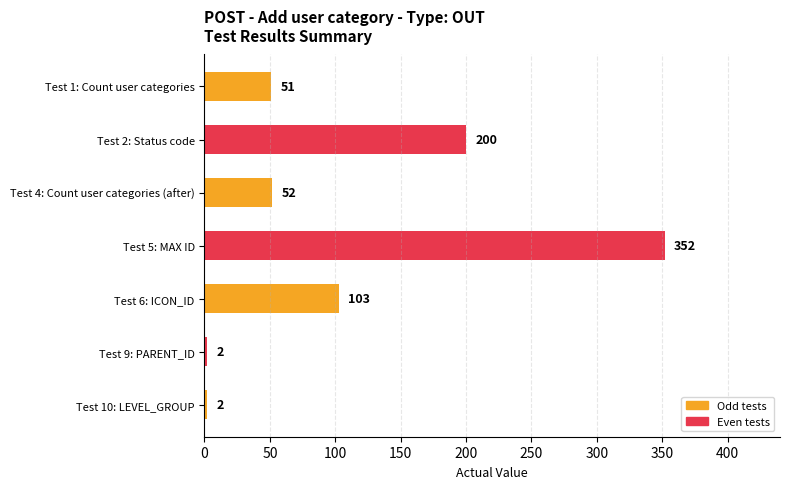

What is the value of the 1st bar from the top?

51